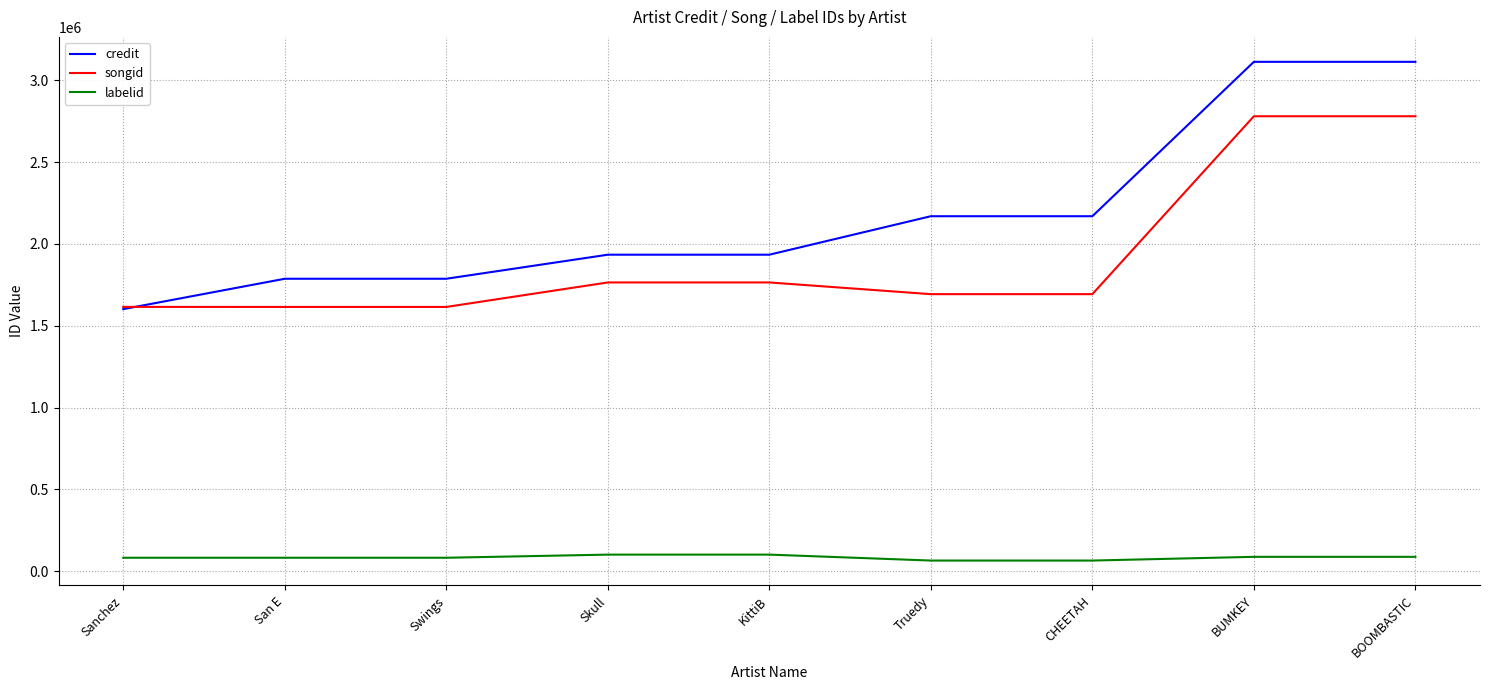

Which series has the widest spread of values?

credit